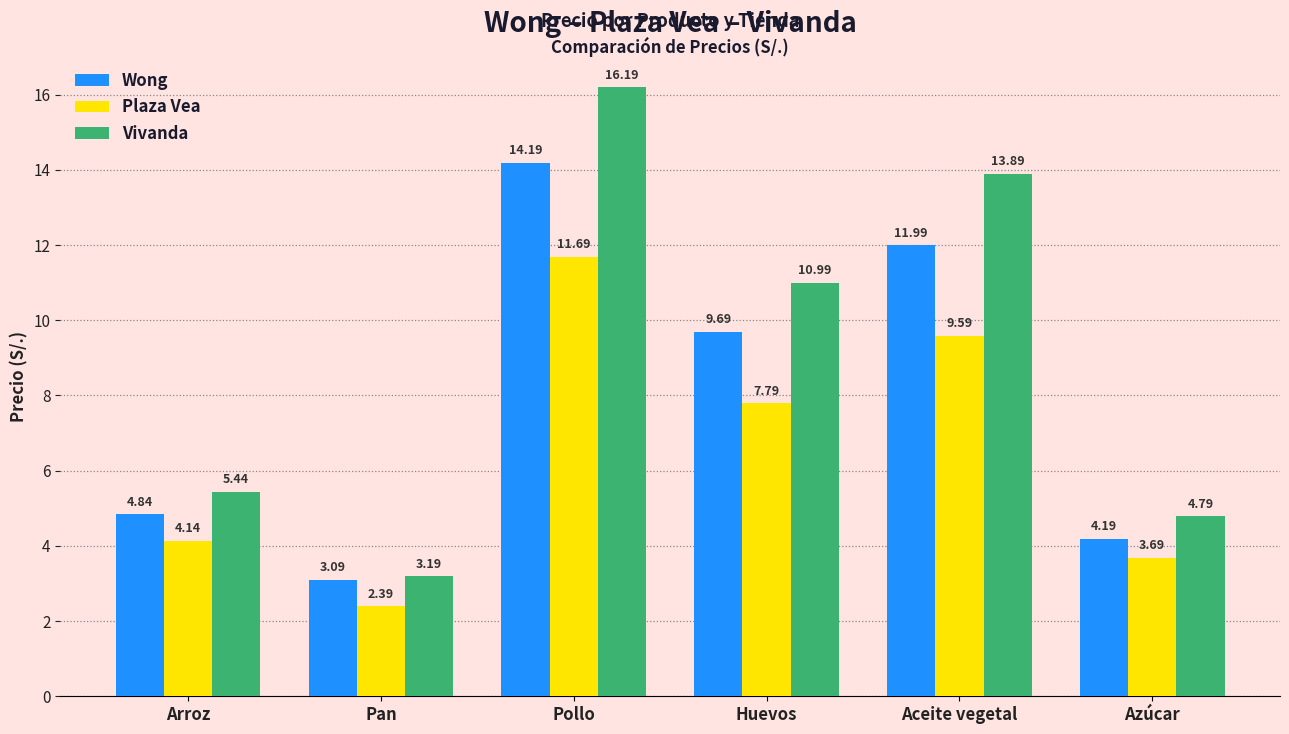

Which series has the largest total across all categories?

Vivanda